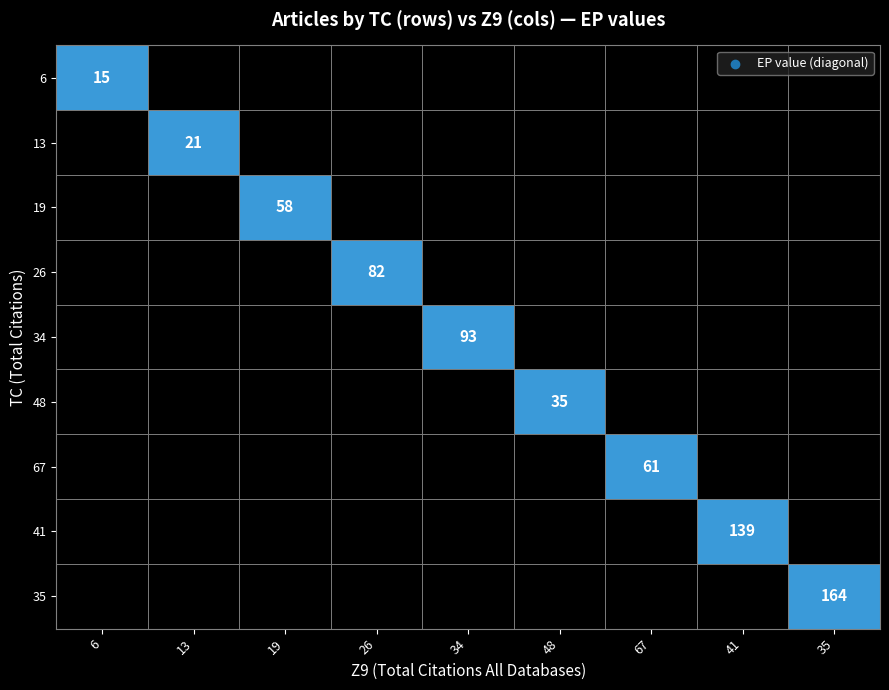

Reading left to right, extract all data points from this chart.

6: 6=15	13=0	19=0	26=0	34=0	48=0	67=0	41=0	35=0
13: 6=0	13=21	19=0	26=0	34=0	48=0	67=0	41=0	35=0
19: 6=0	13=0	19=58	26=0	34=0	48=0	67=0	41=0	35=0
26: 6=0	13=0	19=0	26=82	34=0	48=0	67=0	41=0	35=0
34: 6=0	13=0	19=0	26=0	34=93	48=0	67=0	41=0	35=0
48: 6=0	13=0	19=0	26=0	34=0	48=35	67=0	41=0	35=0
67: 6=0	13=0	19=0	26=0	34=0	48=0	67=61	41=0	35=0
41: 6=0	13=0	19=0	26=0	34=0	48=0	67=0	41=139	35=0
35: 6=0	13=0	19=0	26=0	34=0	48=0	67=0	41=0	35=164